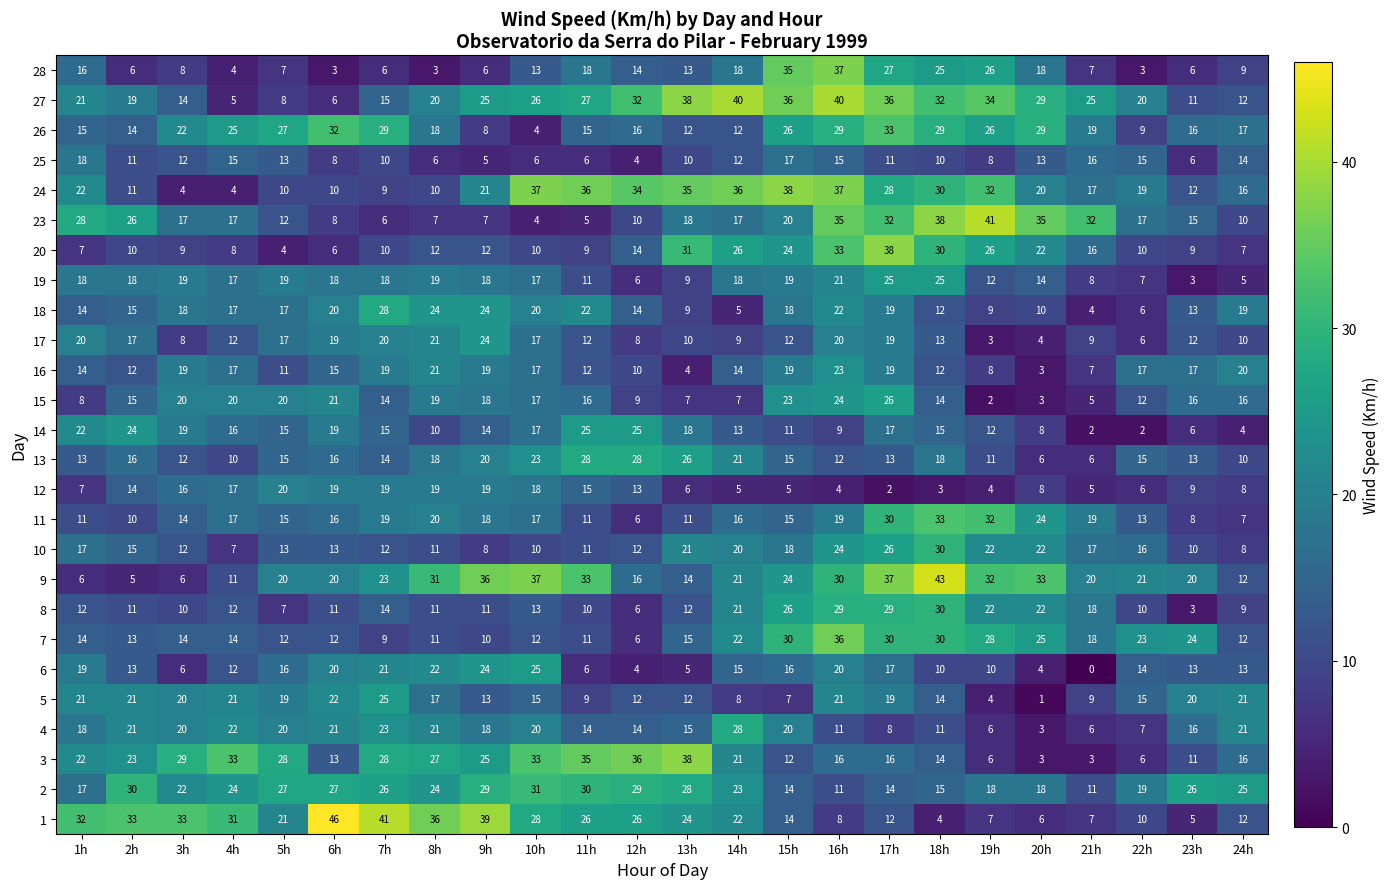

What is the sum of all 10 values?

375